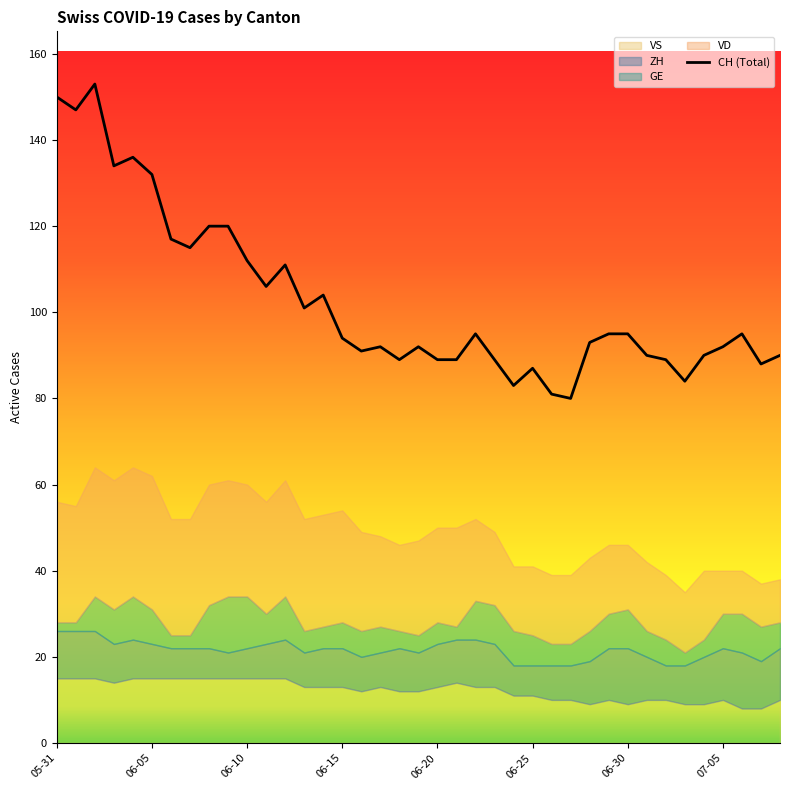

Does the chart display data point markers on the line(s)?

No